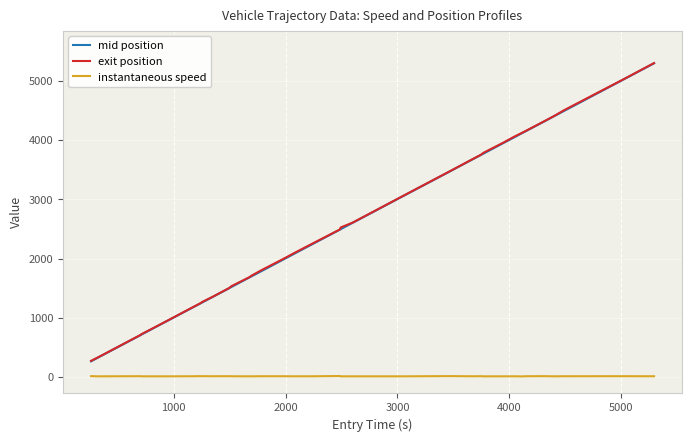

What is the value of the instantaneous speed point at the 4th from the left?

10.8